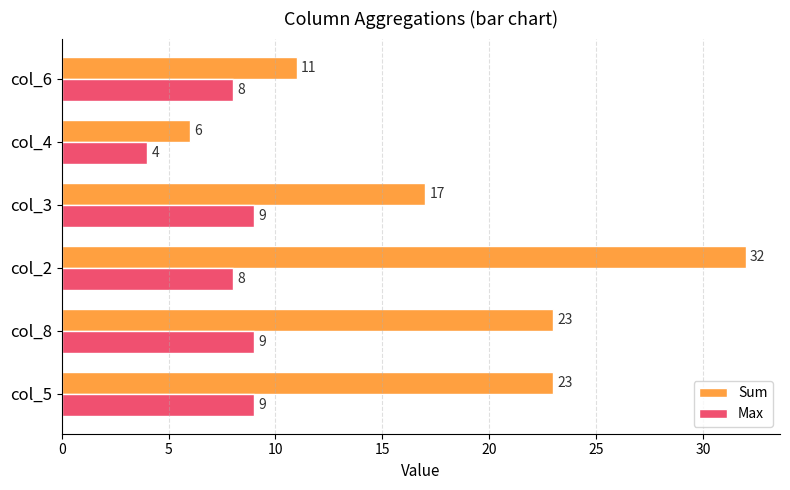

Rank the series by their maximum value, from highest to lowest.

Sum, Max